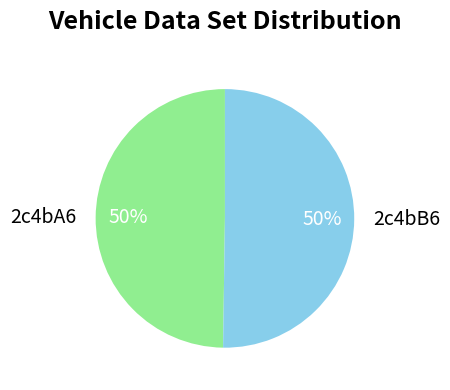

The 2c4bB6 slice represents 50% of the pie. True or false?

True